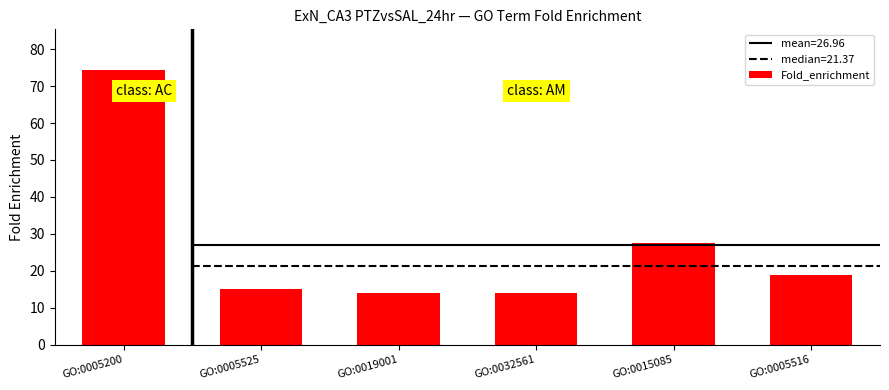

What is the difference between the maximum and minimum values?

60.3